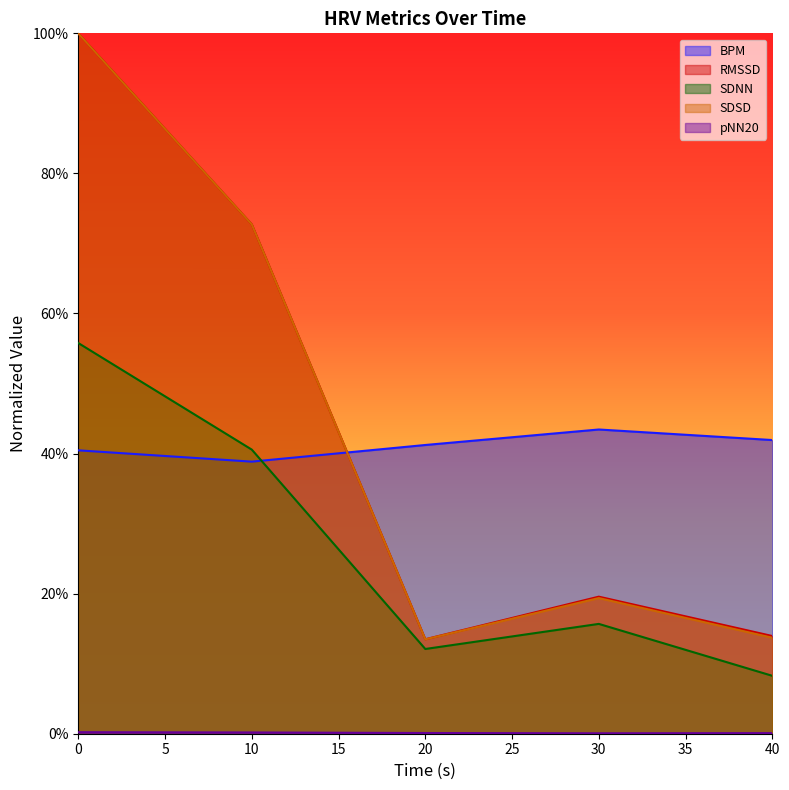

What are all the series names shown in the legend?

BPM, RMSSD, SDNN, SDSD, pNN20